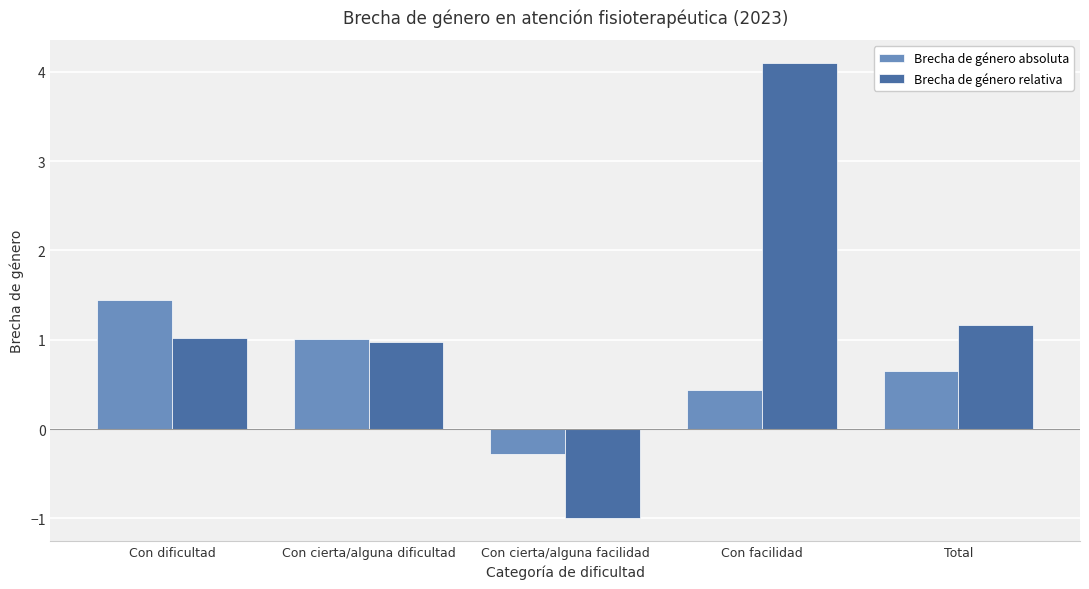

How many bars are there in total?

10